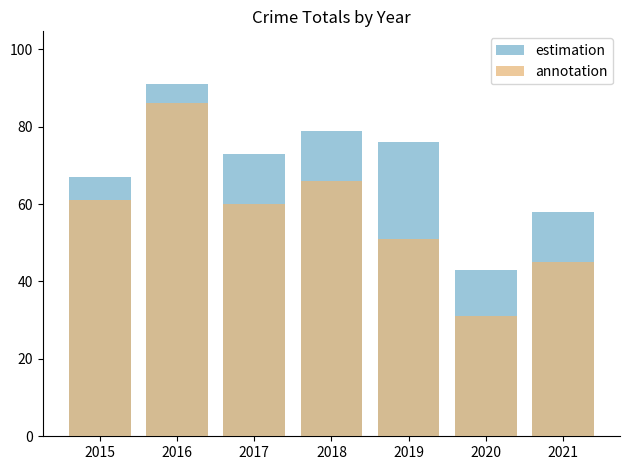

Which series has the largest range (max minus min)?

annotation